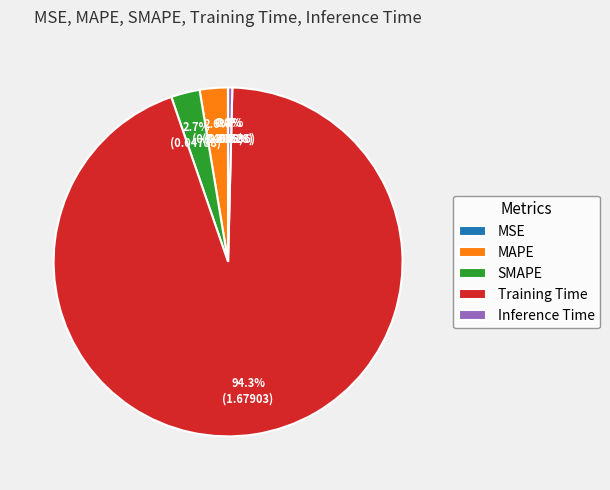

Which slice represents more than half of the pie?

Training Time